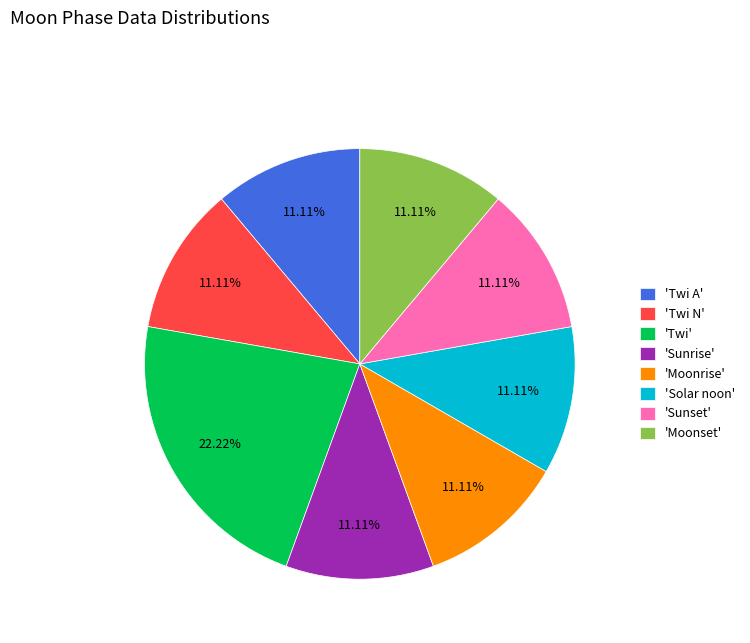

How many slices are in this pie chart?

8